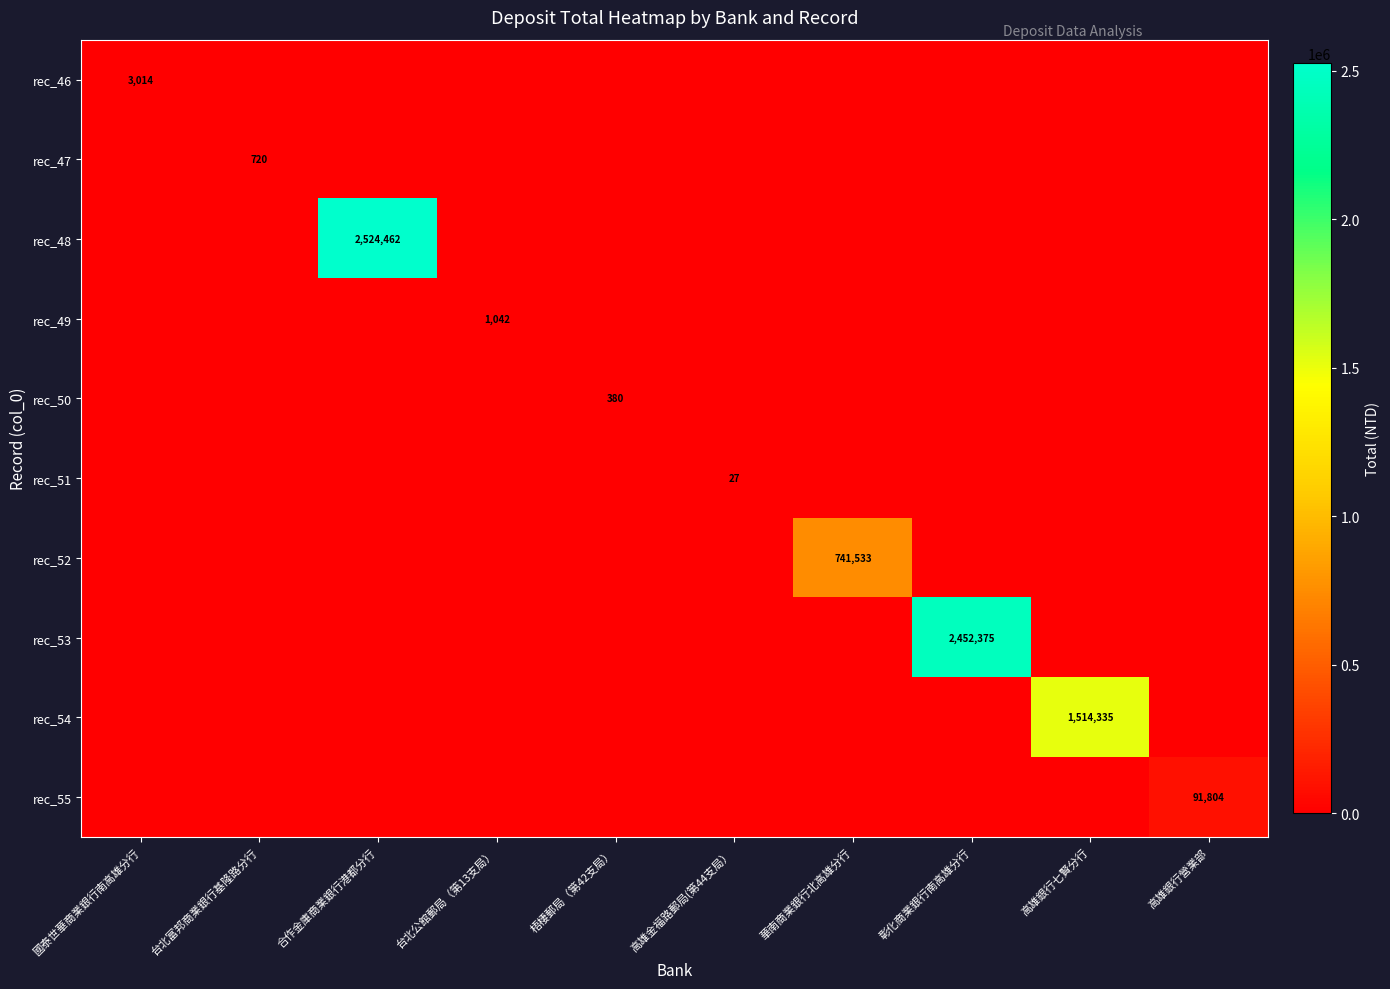

At which category does the chart reach its minimum across all series?

台北富邦商業銀行基隆路分行